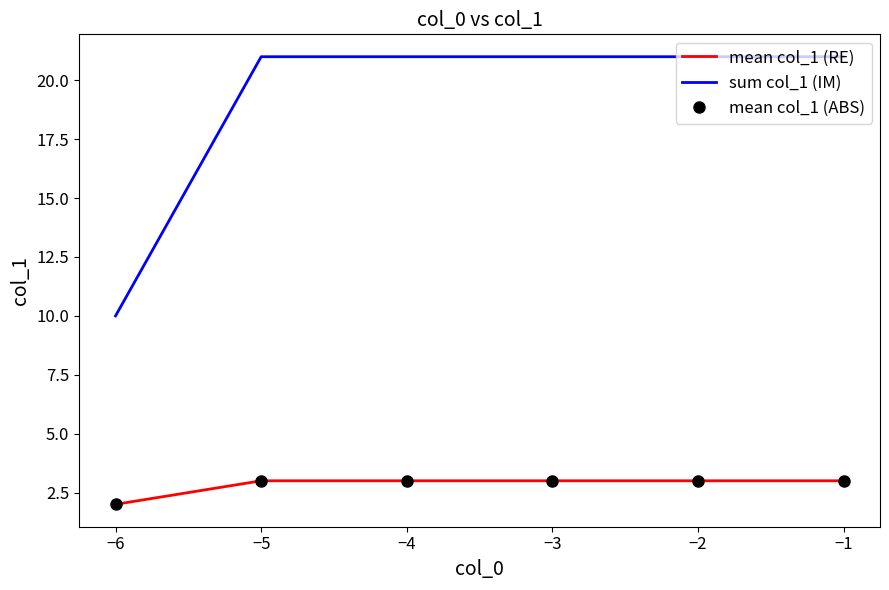

True or false: sum col_1 (IM) and mean col_1 (RE) intersect in this chart.

False